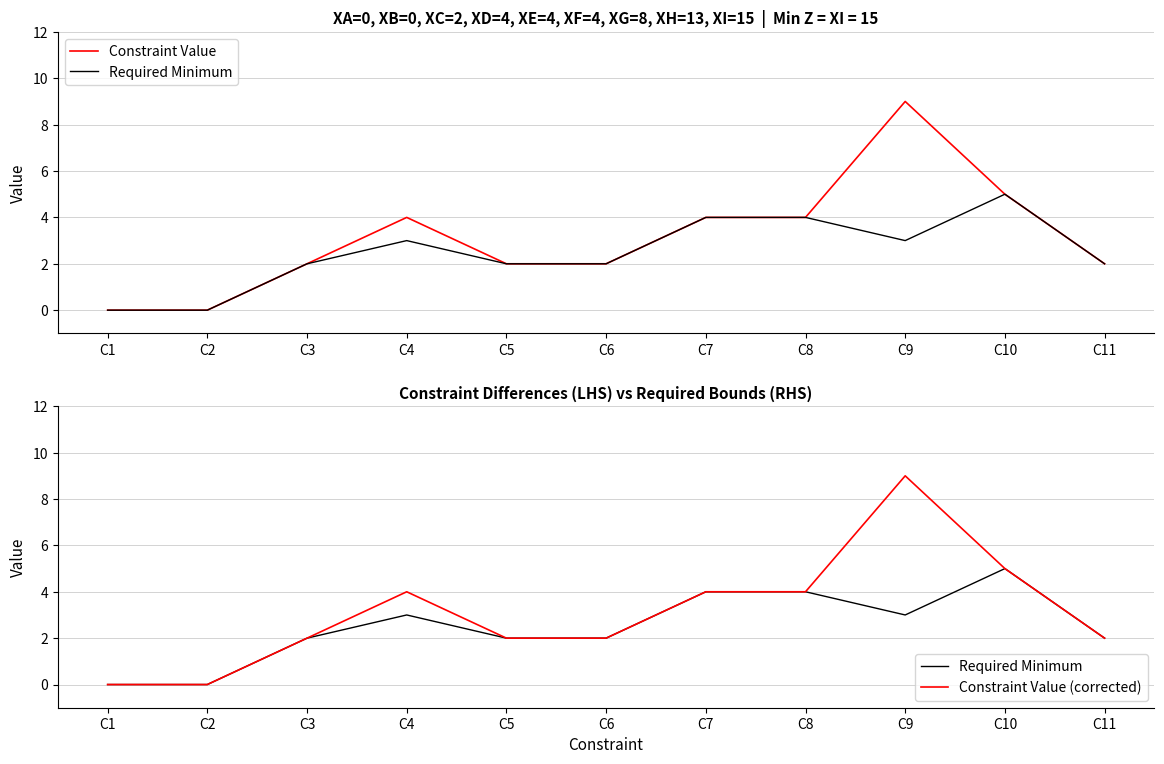

Which series has the largest range (max minus min)?

Constraint Value